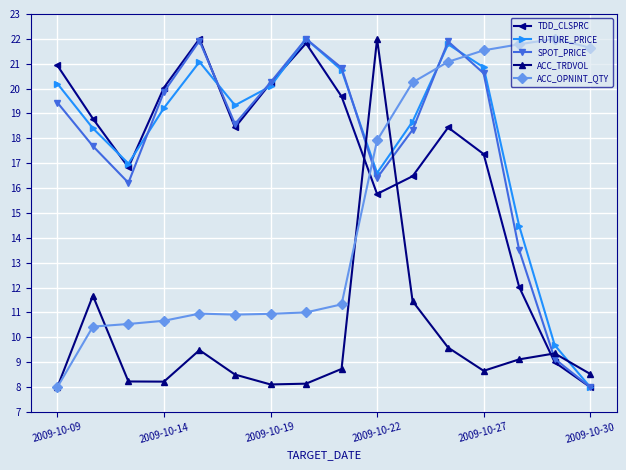

What is the value of the SPOT_PRICE point at the 15th from the left?

9.1